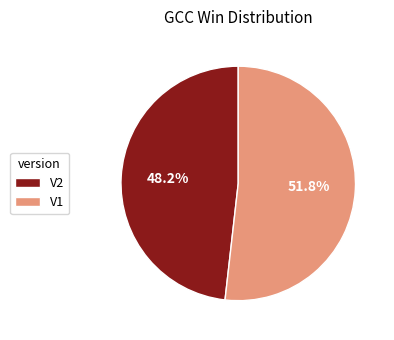

What percentage is the V2 slice, to the nearest percent?

48%